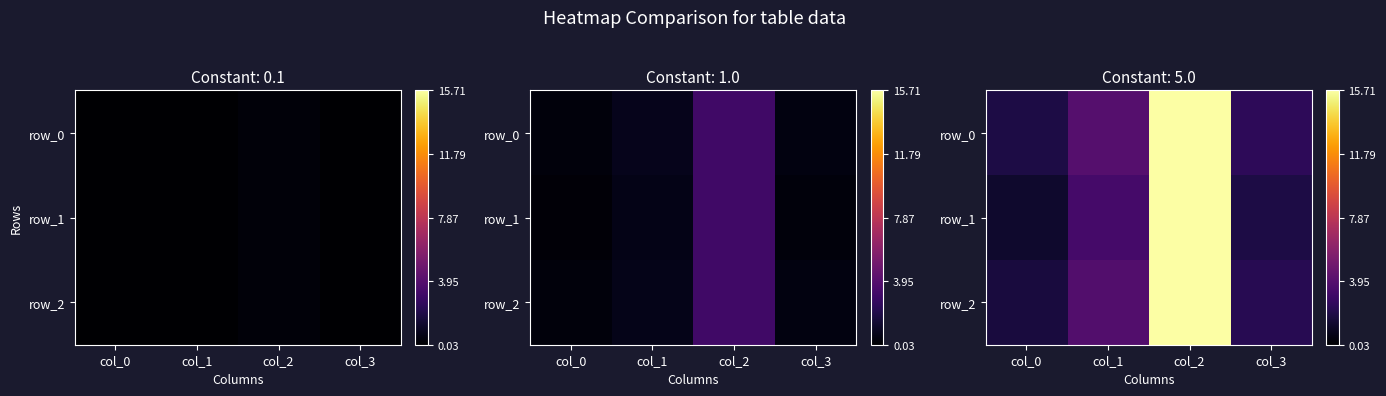

The value of row_1 at col_2 is 15.7. True or false?

True